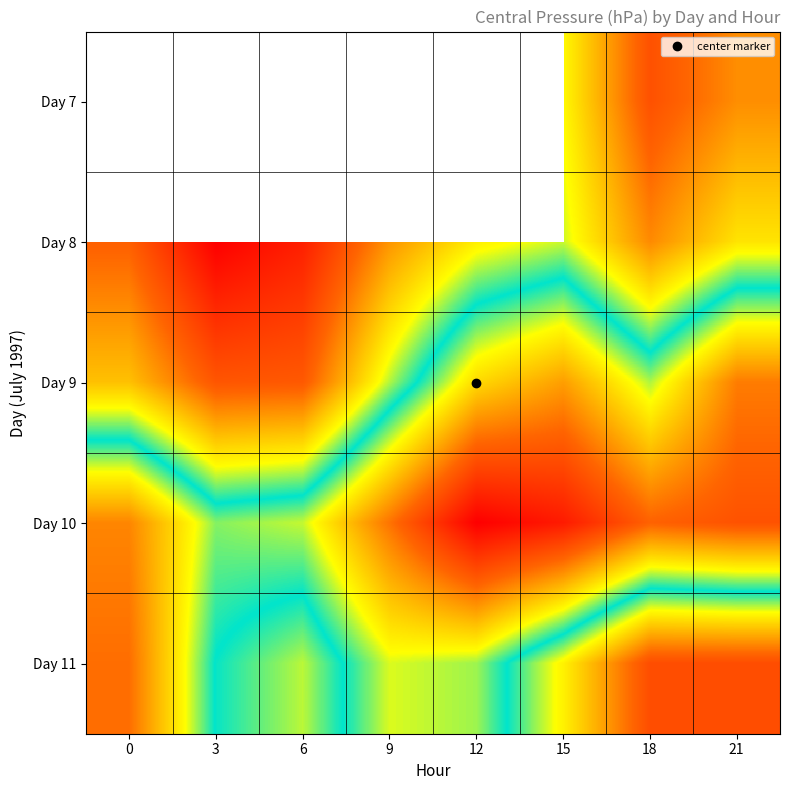

At which category is the sum across all series the highest?

18